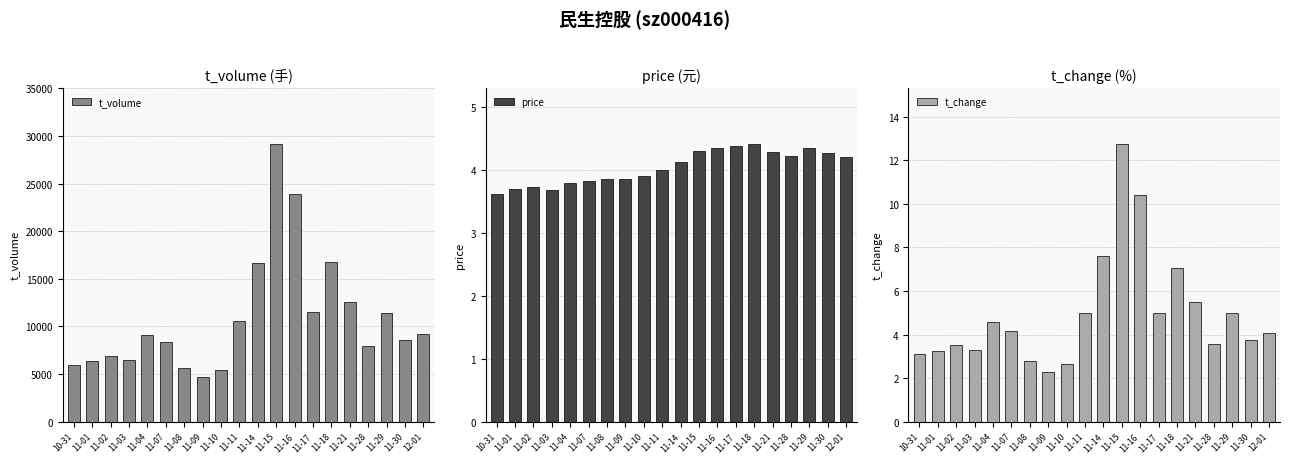

At how many categories does at least one series exceed 27288?

1